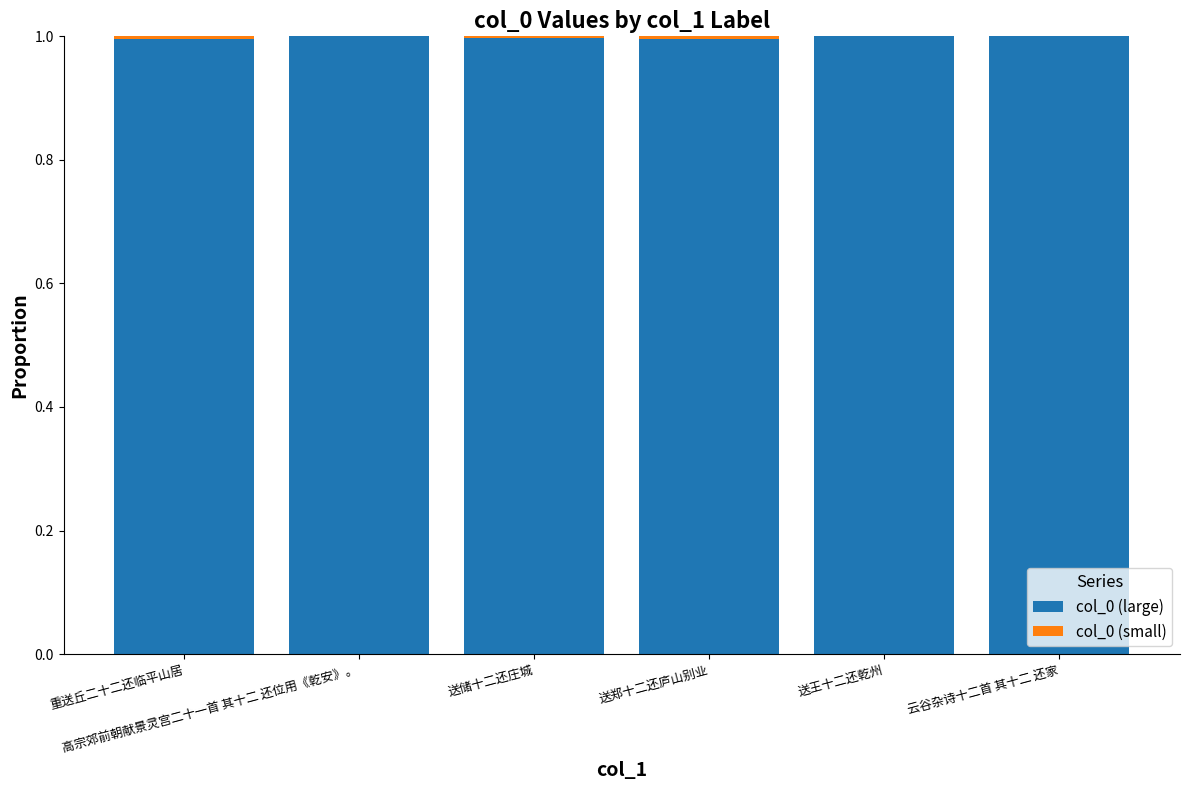

The value of col_0 (large) at 高宗郊前朝献景灵宫二十一首 其十二 还位用《乾安》。 is 0.5. True or false?

False